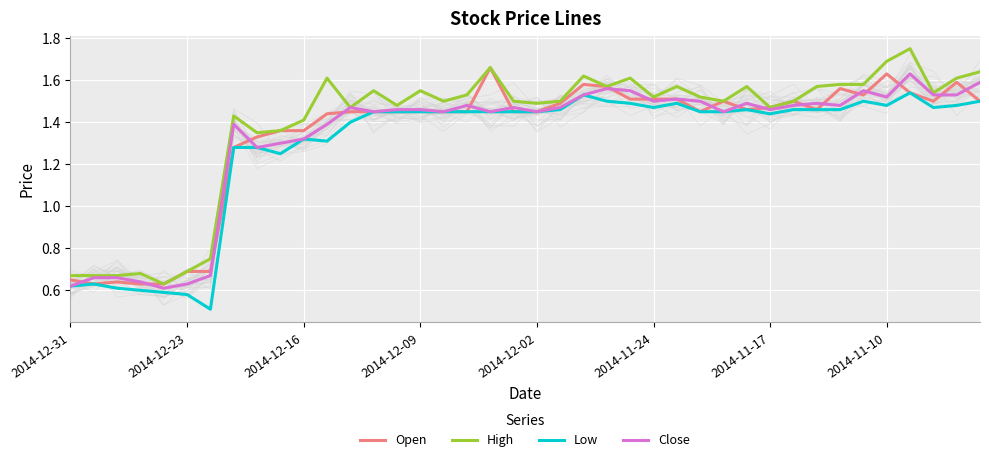

The value of Close at 19 is 1.5. True or false?

True